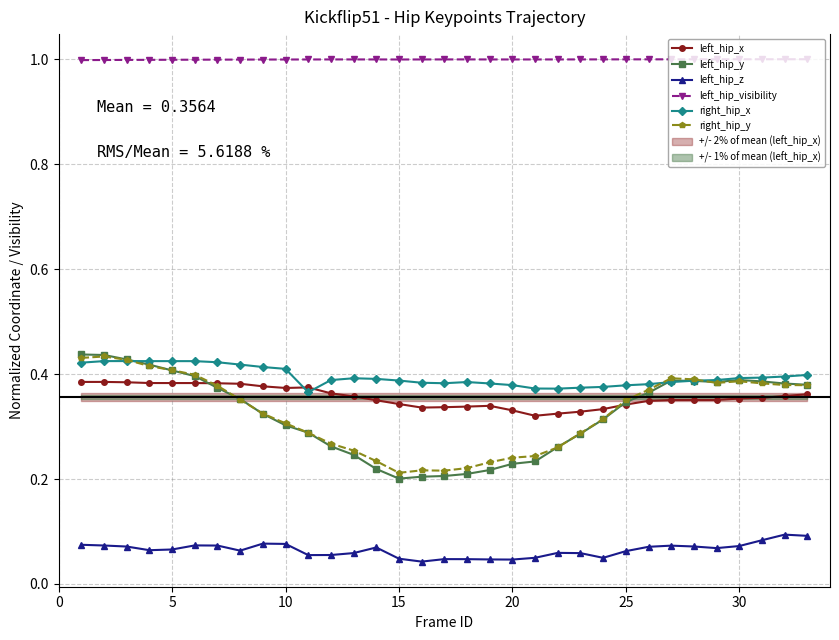

How many lines are shown in the chart?

6